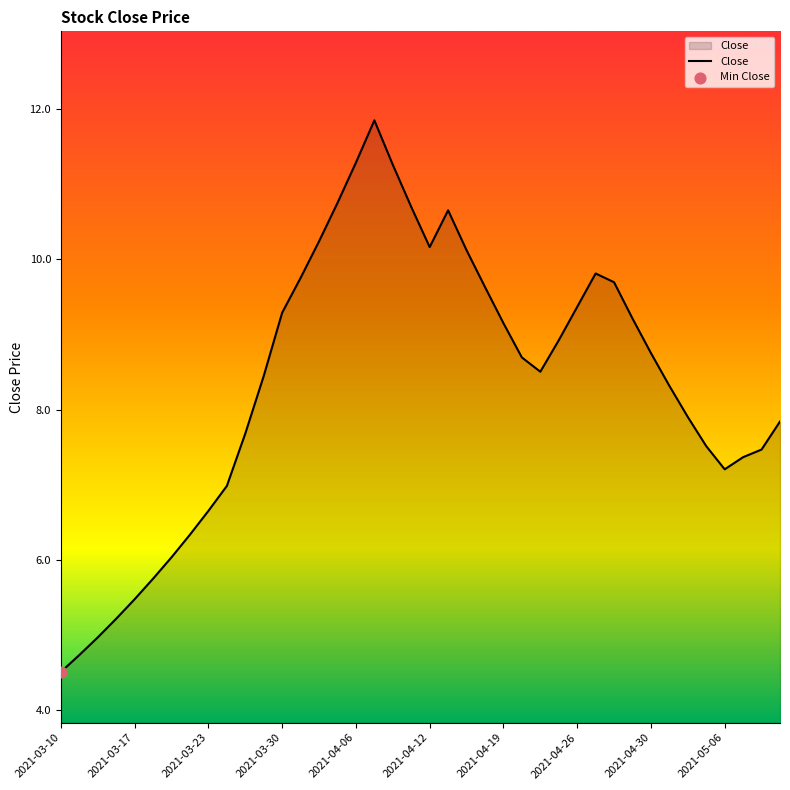

What is the smallest value displayed?

4.5